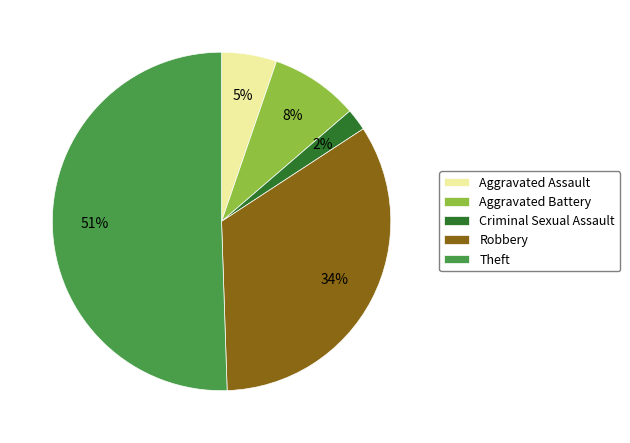

The Criminal Sexual Assault slice represents 2% of the pie. True or false?

True